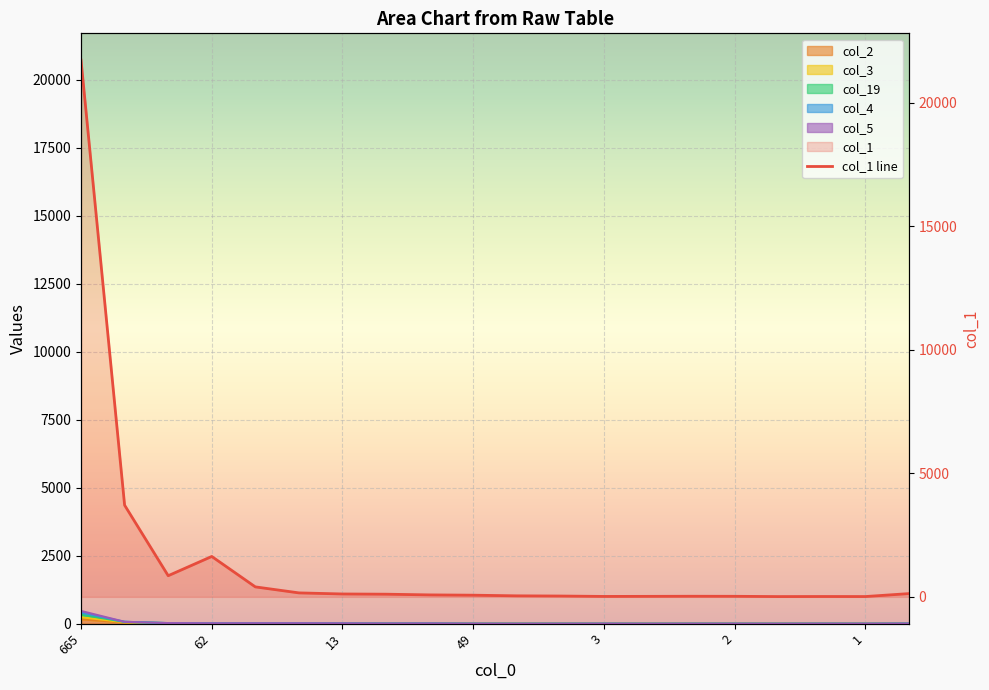

Where is the first local maximum for col_19?

9